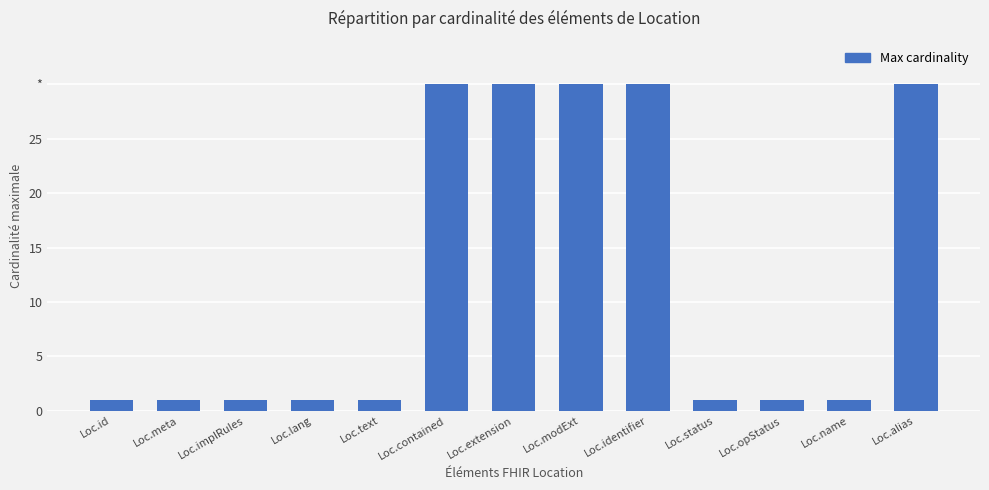

Does the chart contain any negative values?

No